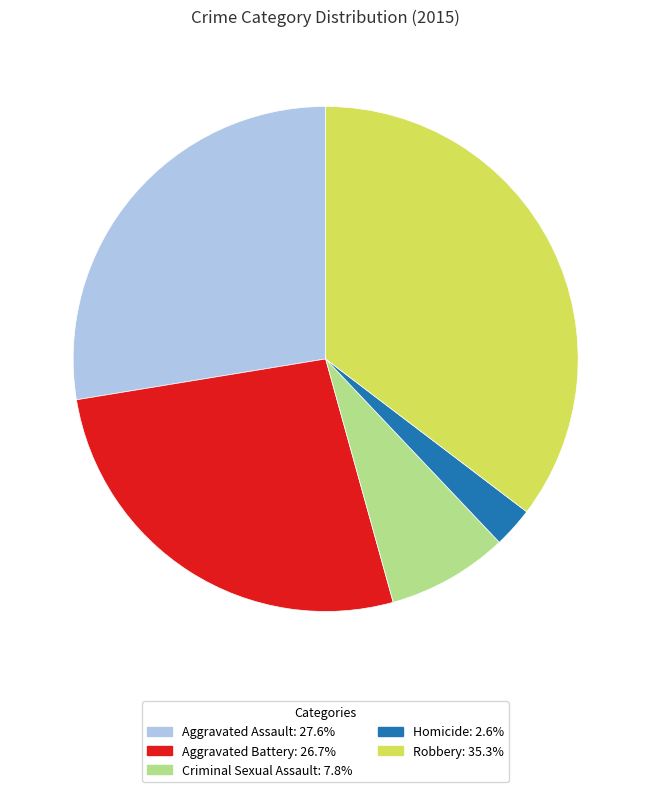

Which category has the smallest portion of the pie?

Homicide